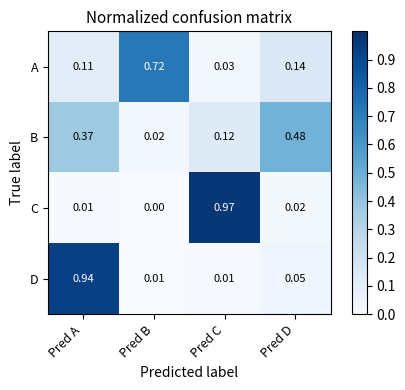

Rank the series at Pred D from lowest to highest value.

C, D, A, B